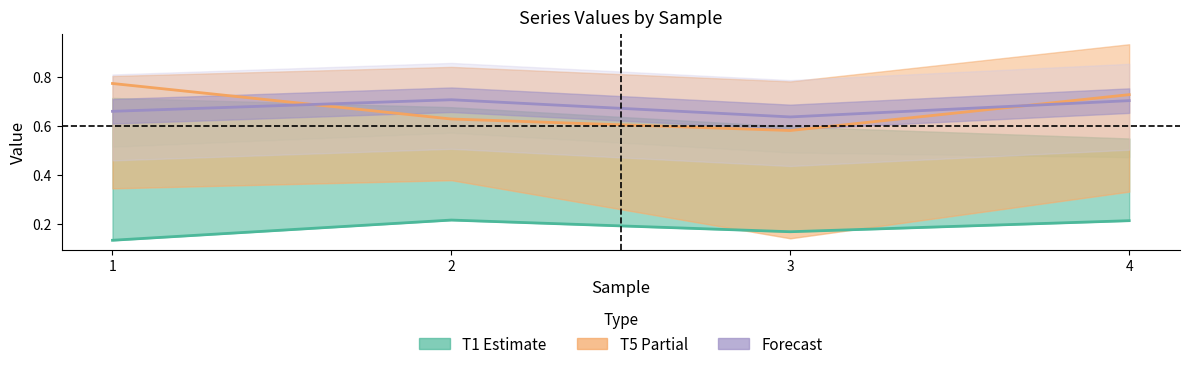

How many interior local peaks does the T1 Estimate series have?

1